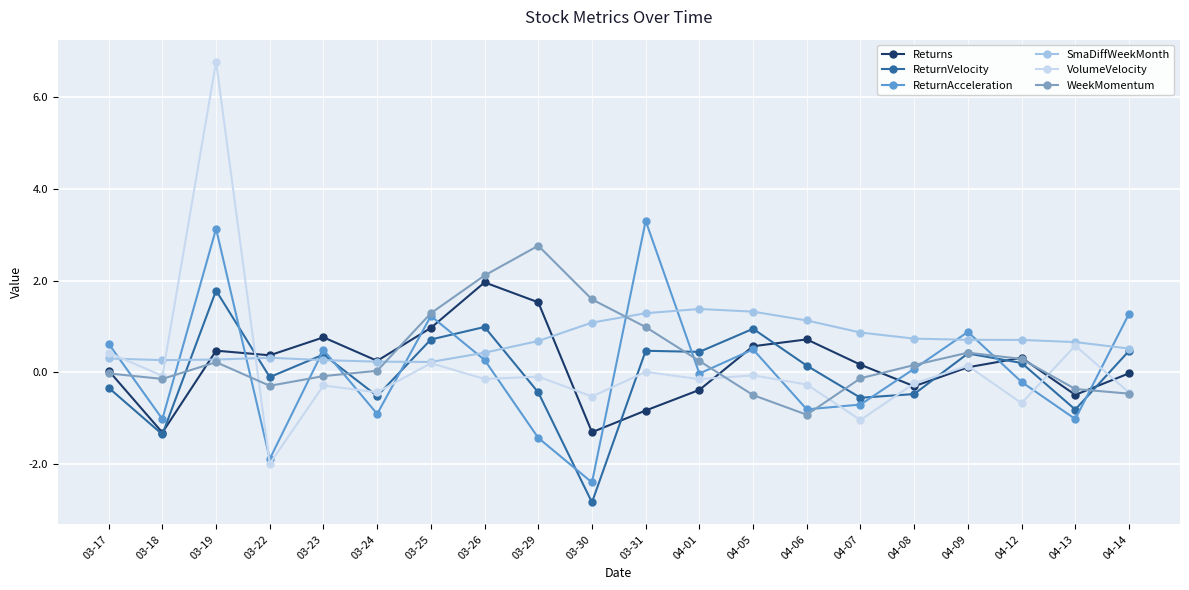

True or false: Returns has more than 1 interior local peaks.

True